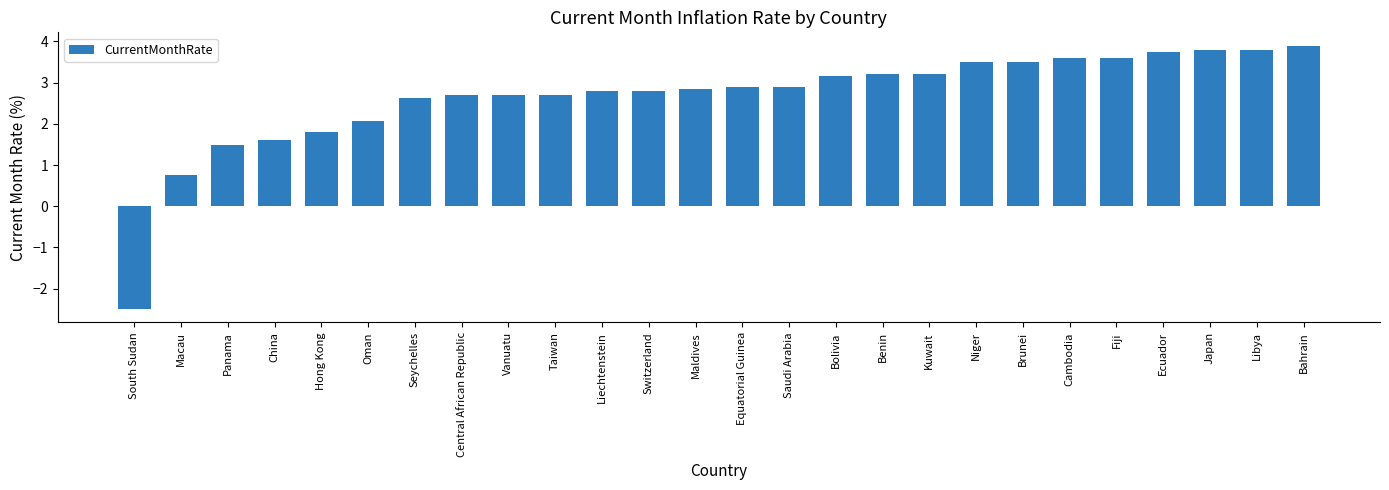

What is the label of the 13th bar from the left?

Maldives